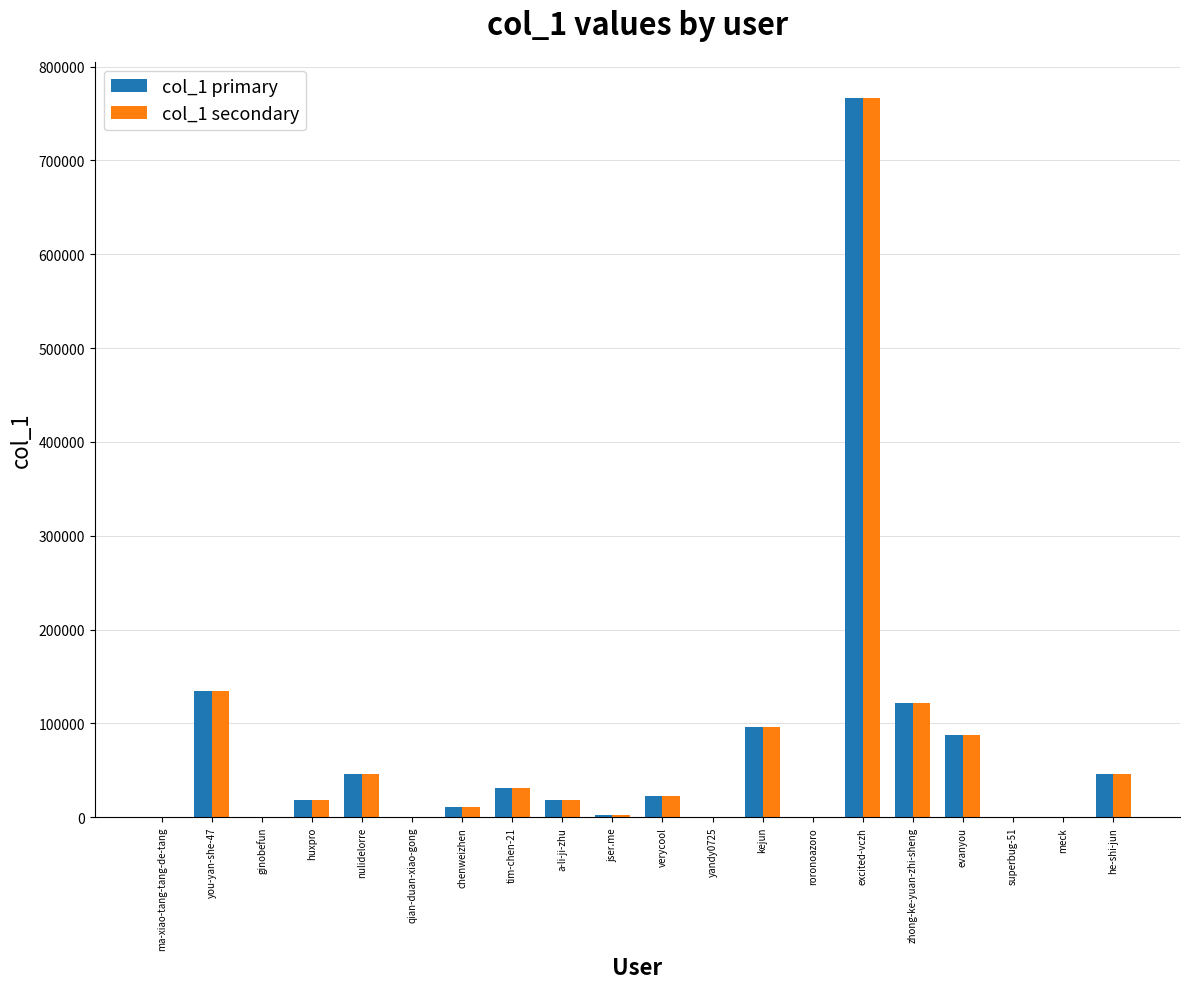

At which category is the sum across all series the highest?

excited-vczh